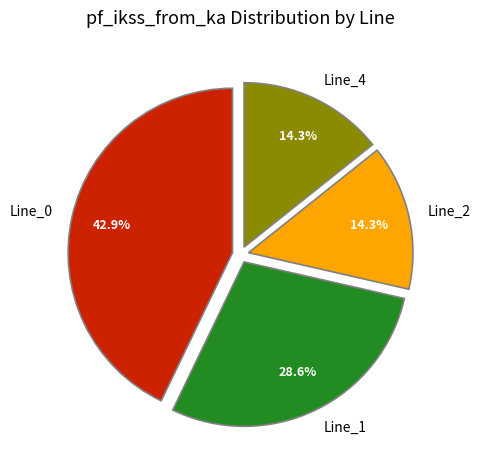

Combined, what portion of the pie is Line_2 and Line_1?

42.9%